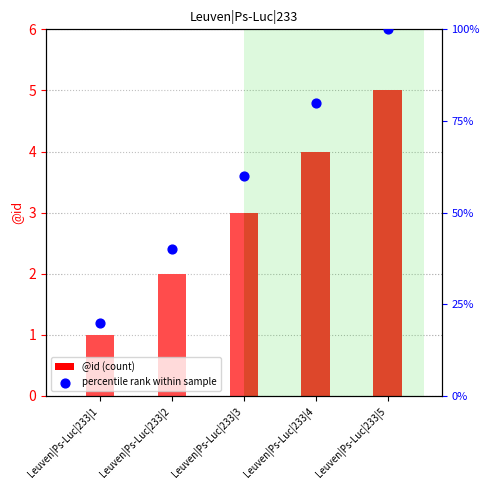

Which series has the largest total across all categories?

percentile rank within sample